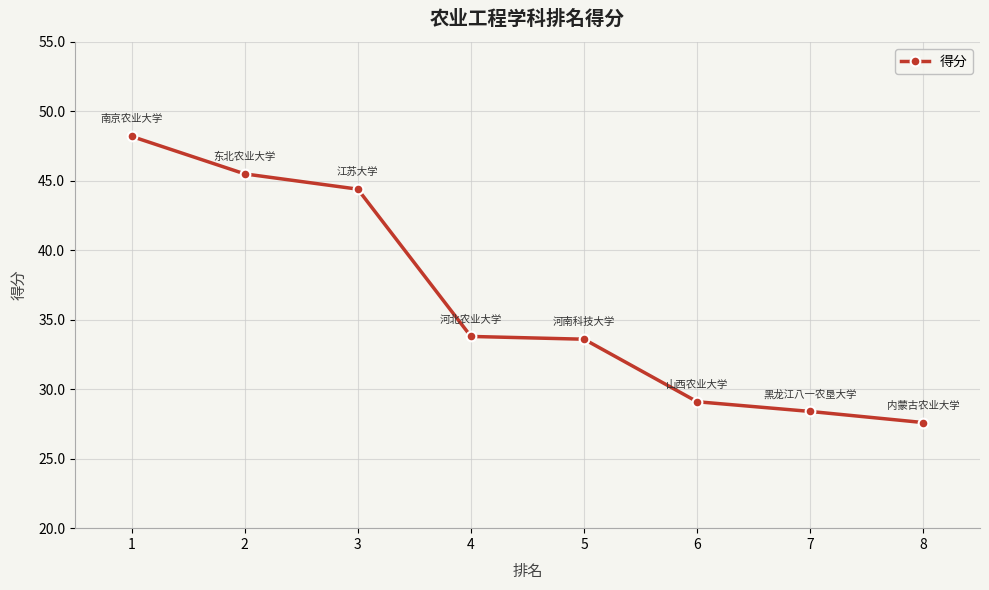

What is the change in value from 1 to 6?

-19.1